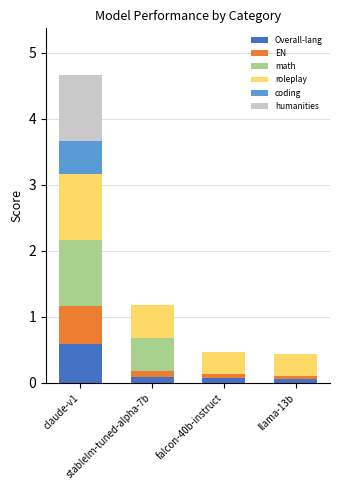

What is the highest value of the Overall-lang series?

0.6